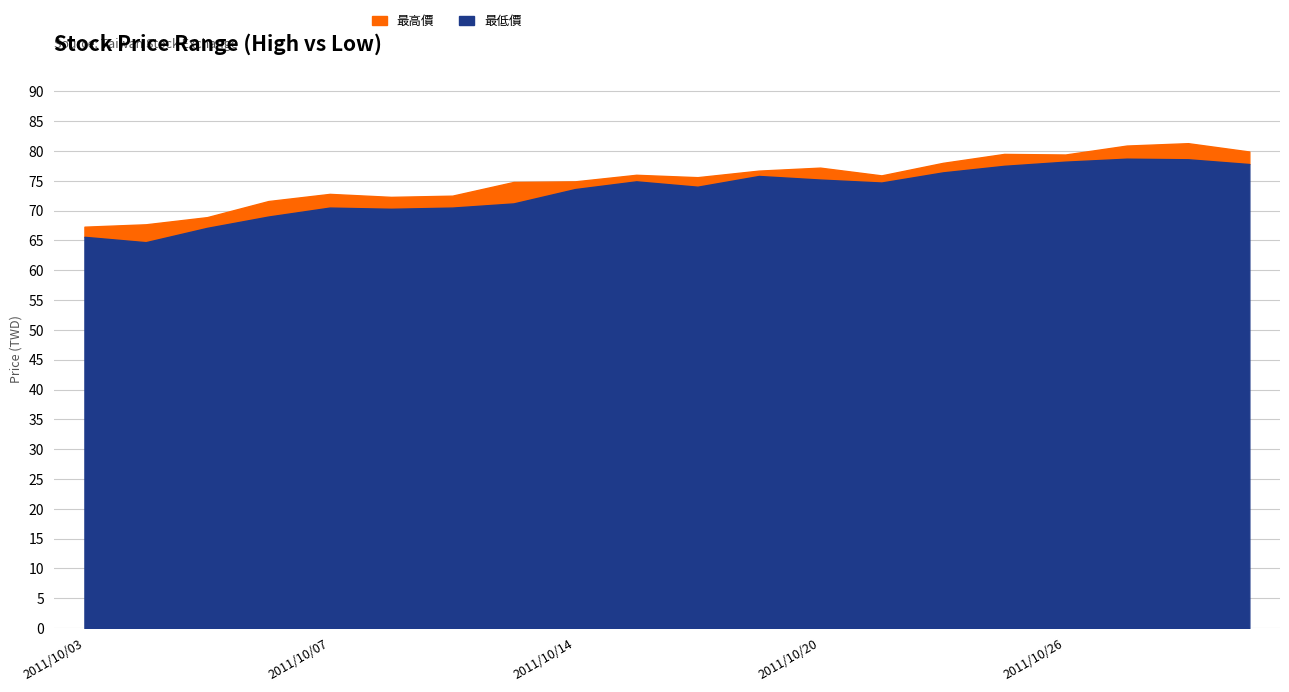

Which series changed the most between 2011/10/26 and 2011/10/31?

最高價